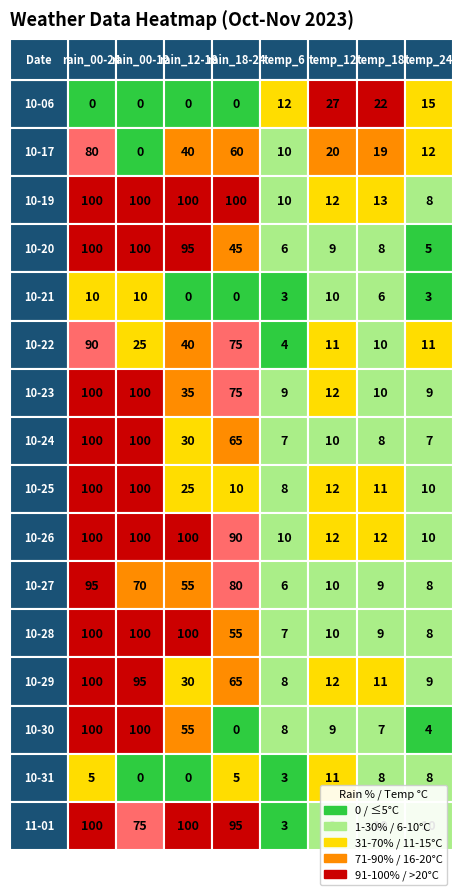

What is the highest value of the 2023-11-01 series?

100